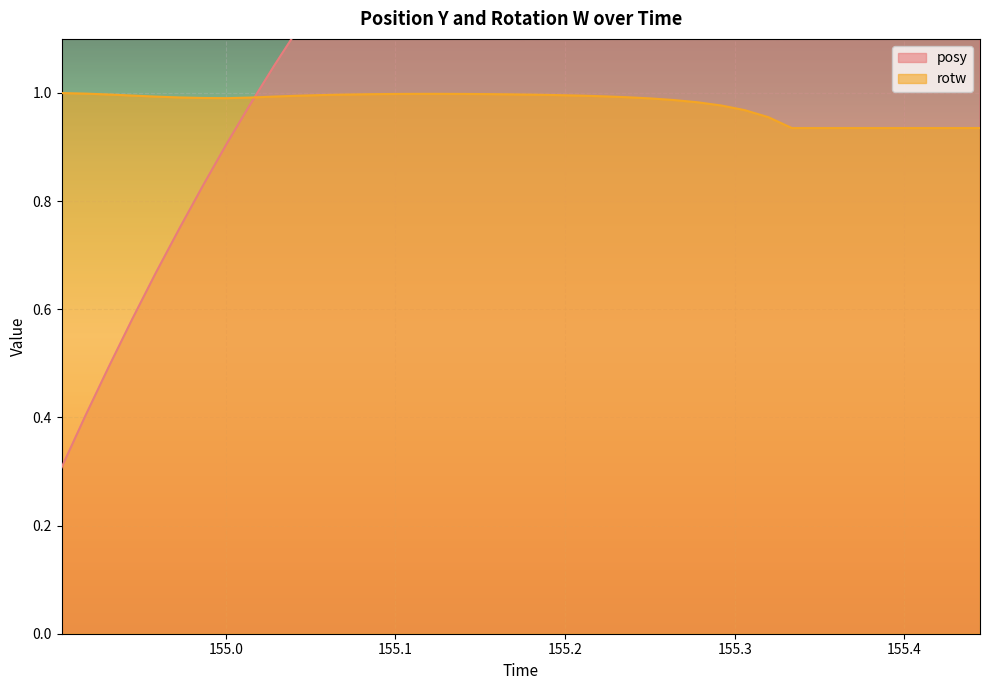

At which label is rotw closest to 0?

155.3337